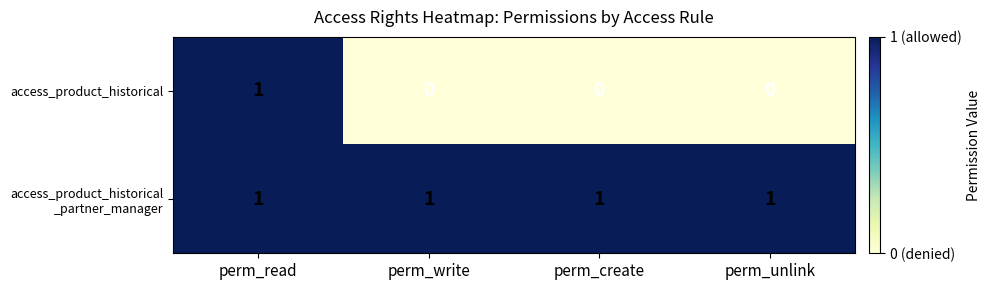

Count the number of data series in this chart.

2